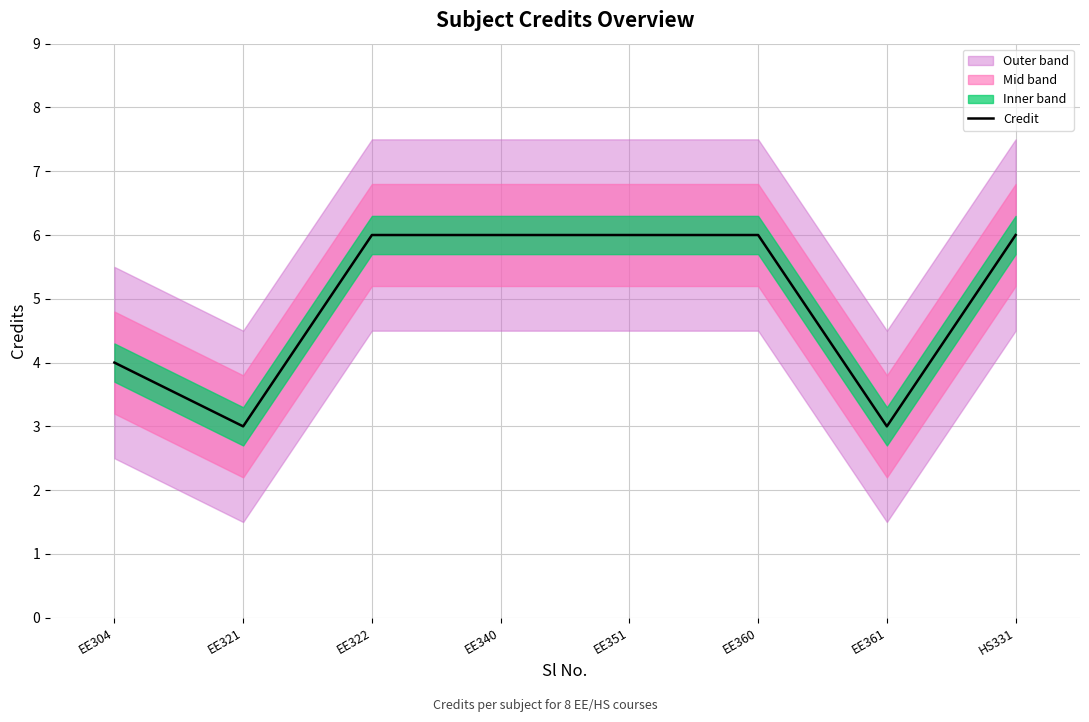

What is the label of the 5th point from the left?

EE351